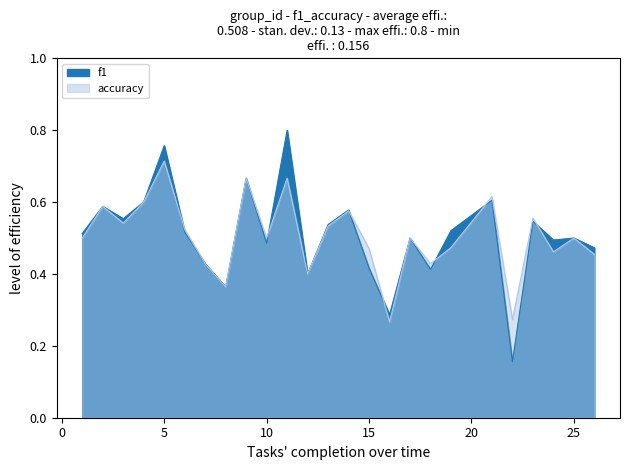

True or false: accuracy has more than 0 points higher than both neighbors.

True